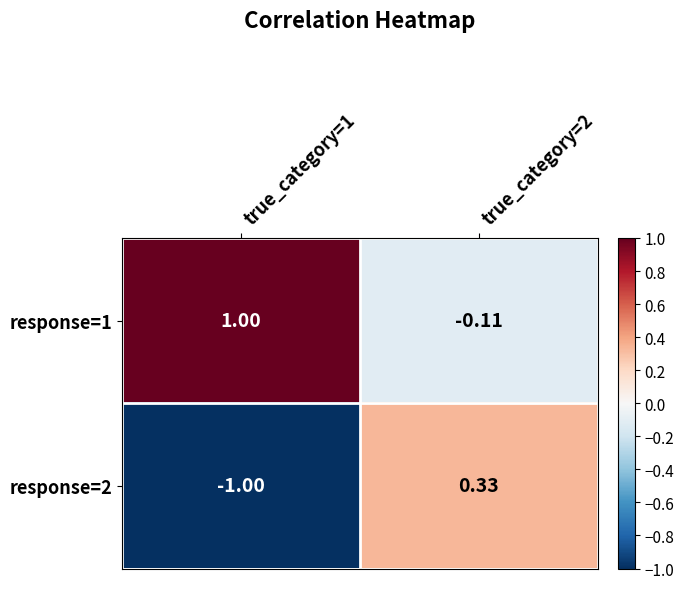

How many values in response=1 are below zero?

1